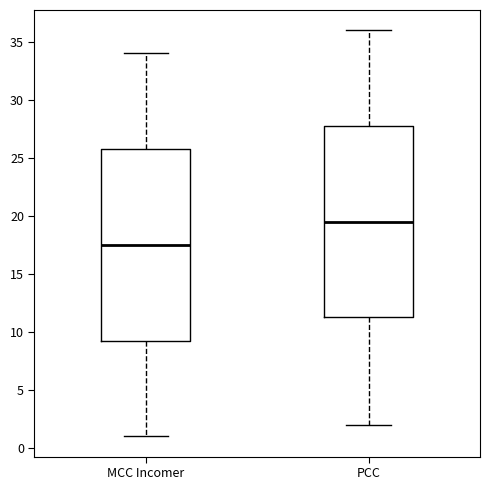

Reading left to right, transcribe this box plot: for each box, give where its median line is, the range the box spans, and where its two whiskers end, as read against the y-axis. The values are not printed on the chart, so give them approximately, as read against the axis.

MCC Incomer: median 17.5, box 9.5 to 26.0, whiskers 1.0 to 34.0
PCC: median 19.5, box 11.5 to 28.0, whiskers 2.0 to 36.0